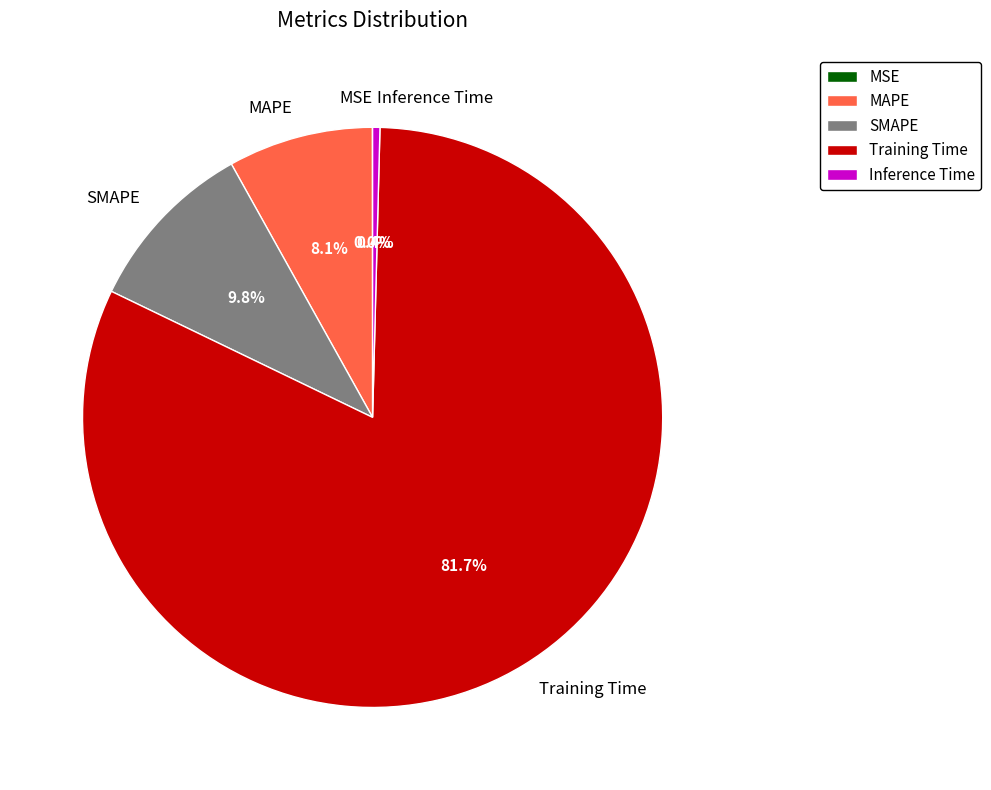

Which slice is the largest?

Training Time